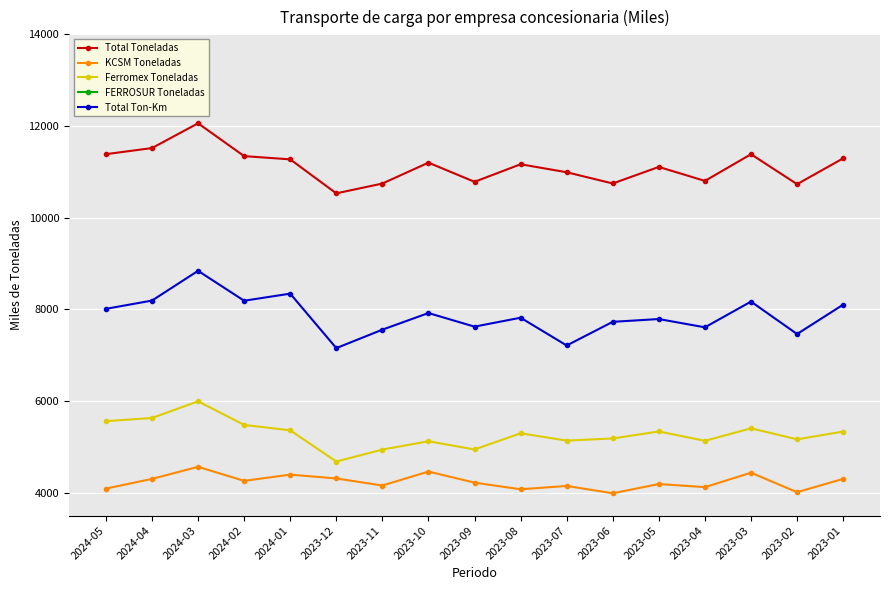

Which series has the largest range (max minus min)?

Total Ton-Km